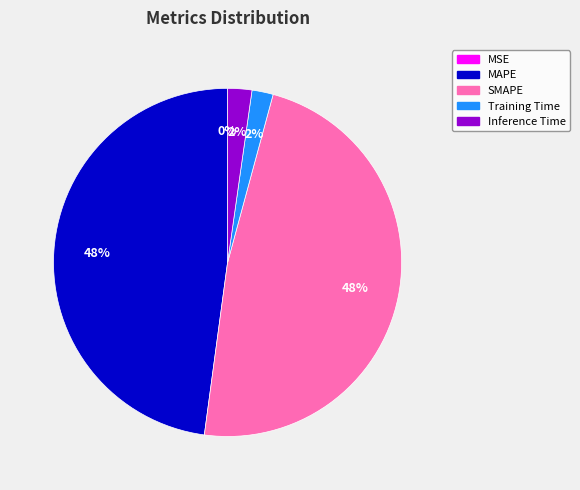

To the nearest percent, what percentage of the pie is Training Time?

2%